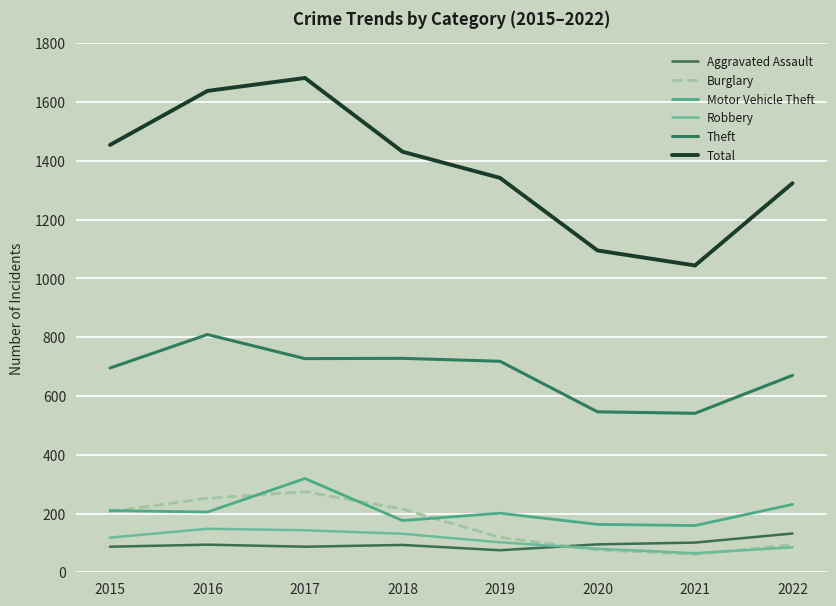

What is the maximum value for Aggravated Assault?

132